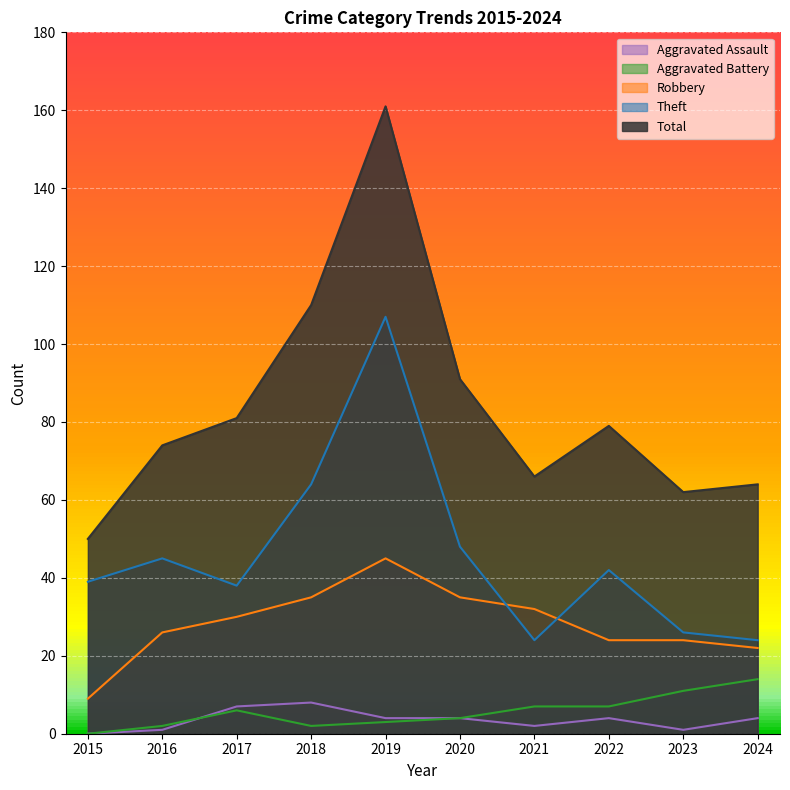

What is the total value across all series at 2016?

148